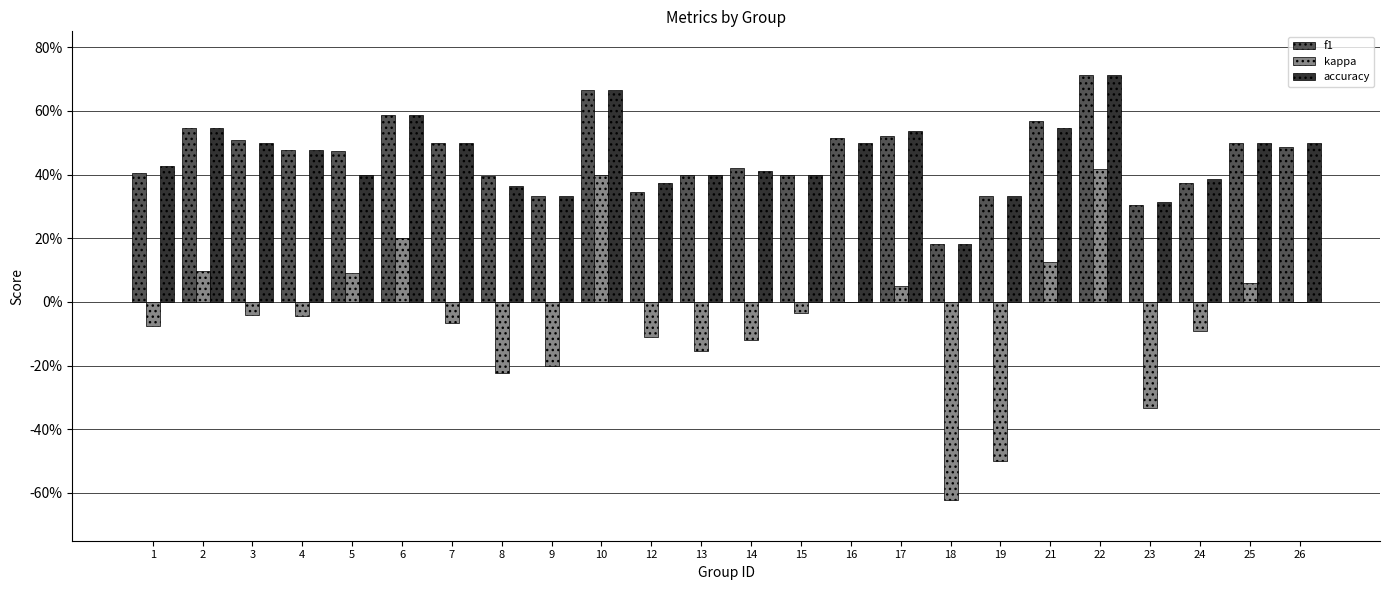

Reading left to right, extract all data points from this chart.

f1: 1=0.4	2=0.5	3=0.5	4=0.5	5=0.5	6=0.6	7=0.5	8=0.4	9=0.3	10=0.7	12=0.3	13=0.4	14=0.4	15=0.4	16=0.5	17=0.5	18=0.2	19=0.3	21=0.6	22=0.7	23=0.3	24=0.4	25=0.5	26=0.5
kappa: 1=-0.1	2=0.1	3=-0.0	4=-0.0	5=0.1	6=0.2	7=-0.1	8=-0.2	9=-0.2	10=0.4	12=-0.1	13=-0.2	14=-0.1	15=-0.0	16=0.0	17=0.0	18=-0.6	19=-0.5	21=0.1	22=0.4	23=-0.3	24=-0.1	25=0.1	26=0.0
accuracy: 1=0.4	2=0.5	3=0.5	4=0.5	5=0.4	6=0.6	7=0.5	8=0.4	9=0.3	10=0.7	12=0.4	13=0.4	14=0.4	15=0.4	16=0.5	17=0.5	18=0.2	19=0.3	21=0.5	22=0.7	23=0.3	24=0.4	25=0.5	26=0.5